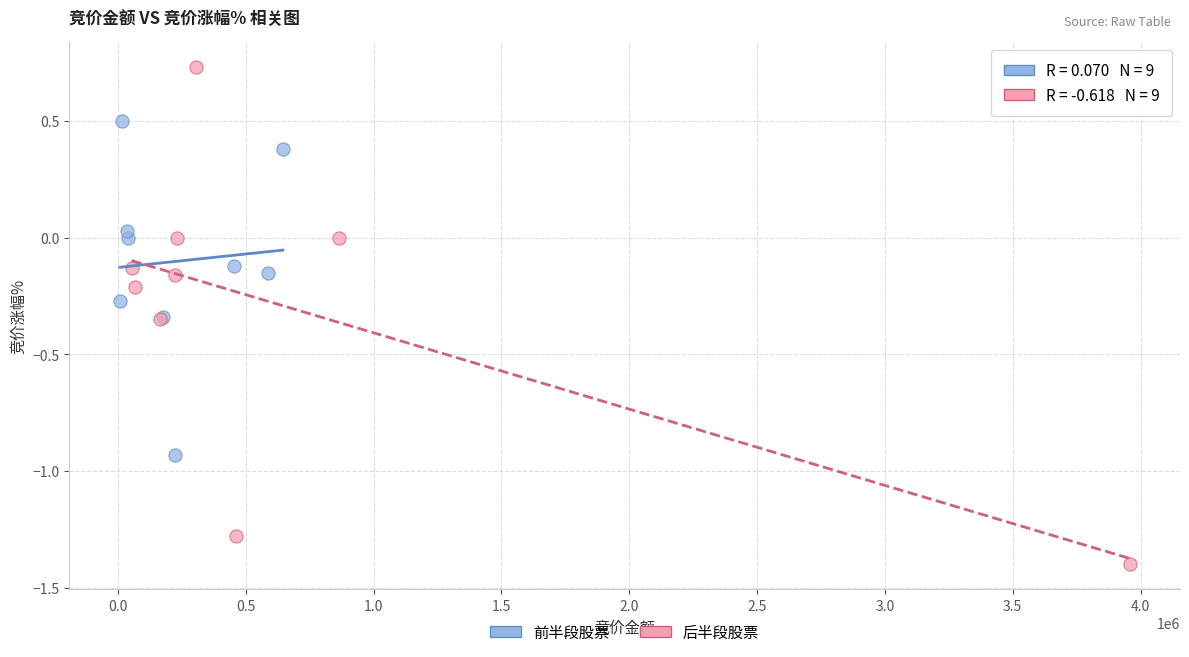

Which series contains the lowest Y value?

后半段股票